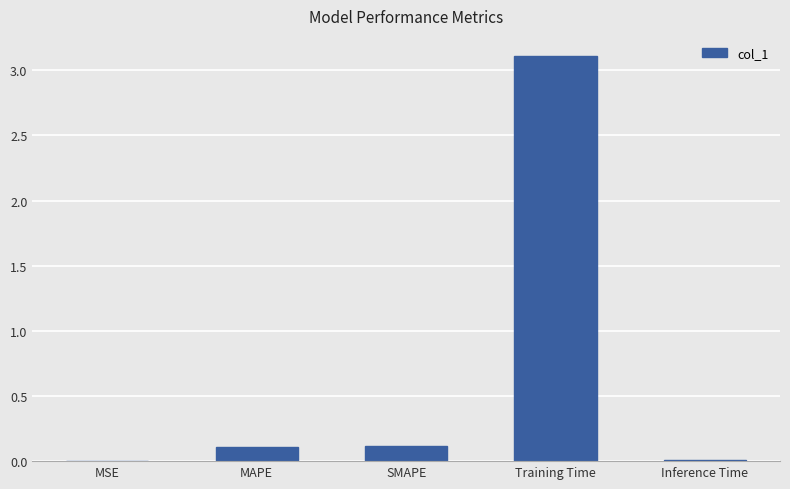

What is the sum of all values?

3.3